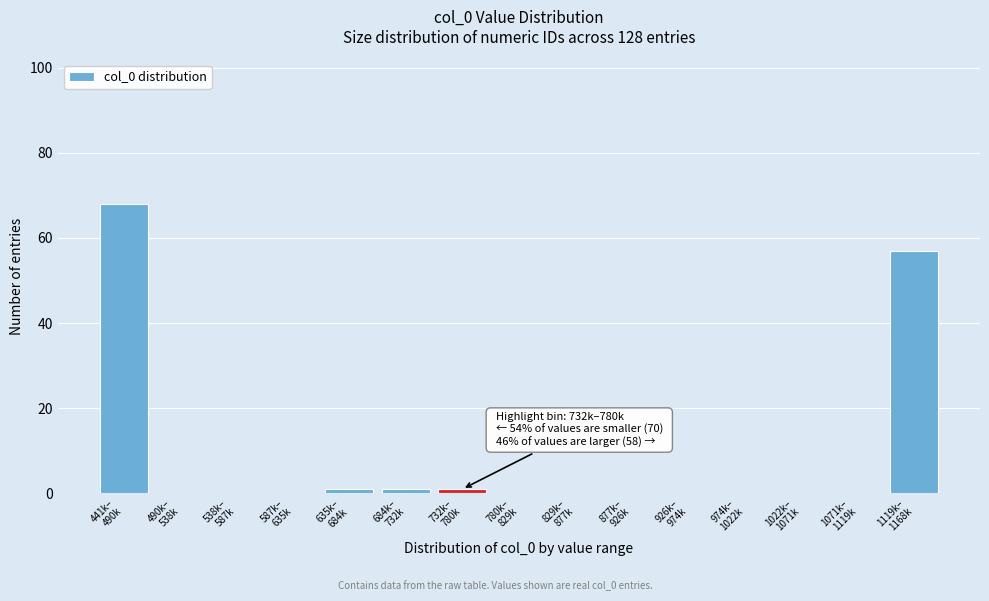

What is the maximum value shown in the chart?

68